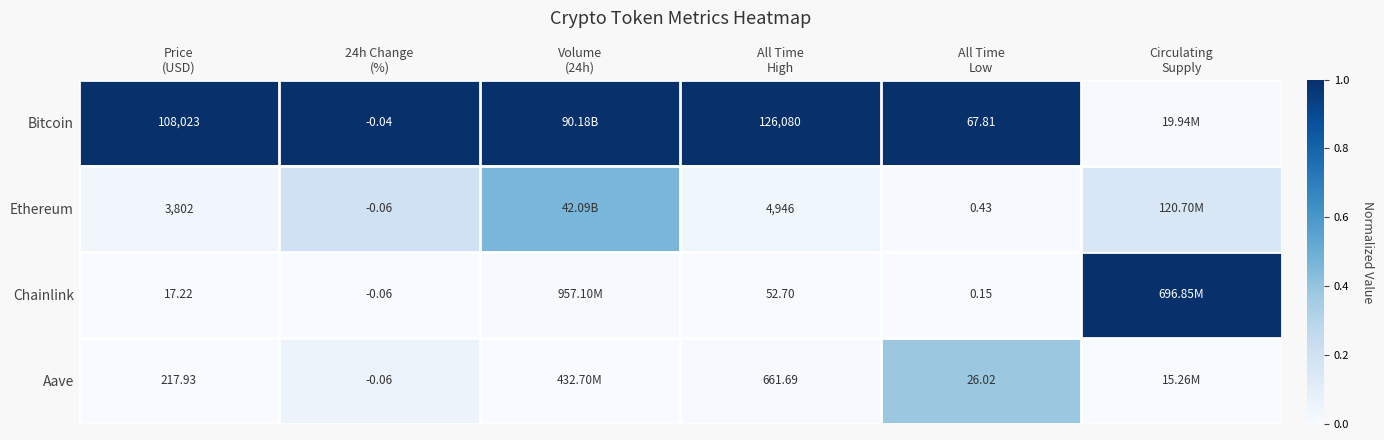

What is the spread (max minus min) of values at 24h Change
(%)?

1.0